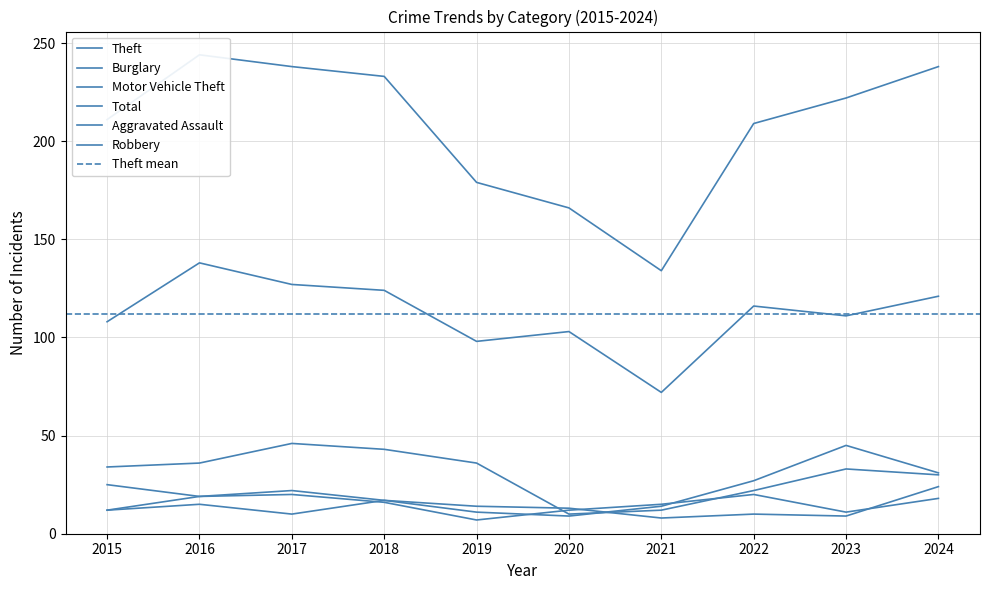

Reading left to right, extract all data points from this chart.

Theft: 108	138	127	124	98	103	72	116	111	121
Burglary: 34	36	46	43	36	10	12	22	33	30
Motor Vehicle Theft: 25	19	22	17	11	9	14	27	45	31
Total: 211	244	238	233	179	166	134	209	222	238
Aggravated Assault: 12	15	10	17	14	13	8	10	9	24
Robbery: 12	19	20	16	7	12	15	20	11	18